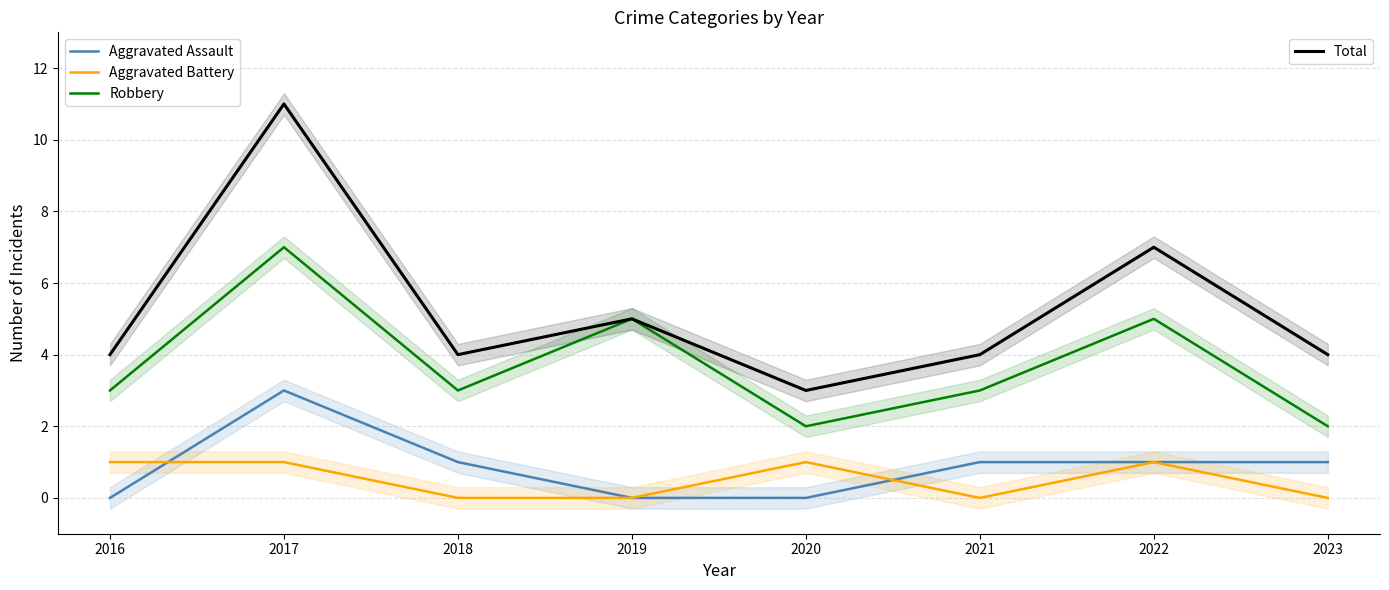

How many data points in Robbery are above 3?

3